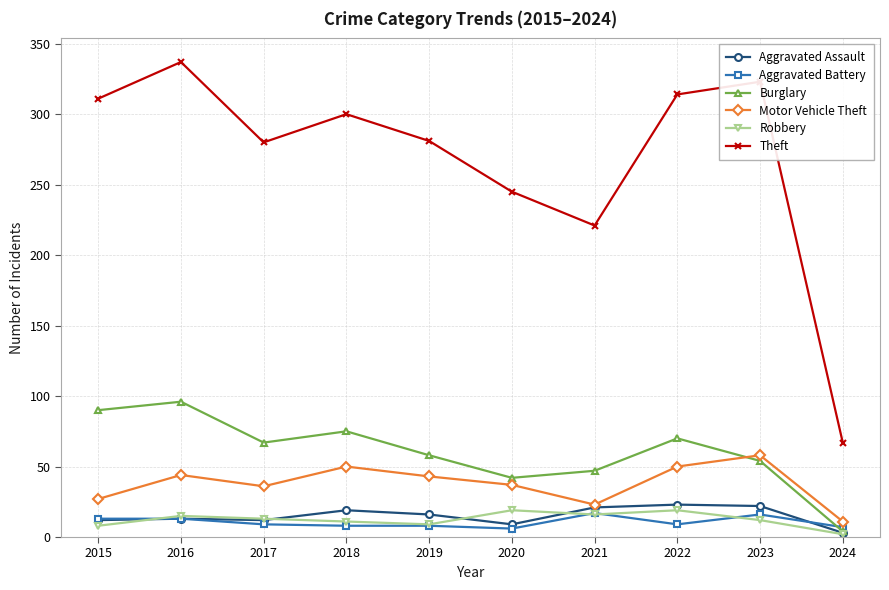

What is the difference between the second highest and minimum values in the Aggravated Battery series?

10